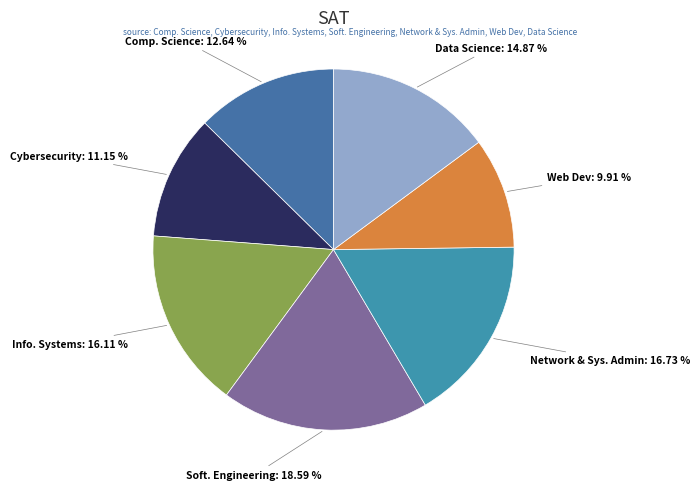

To the nearest percent, what is the average slice percentage?

14%